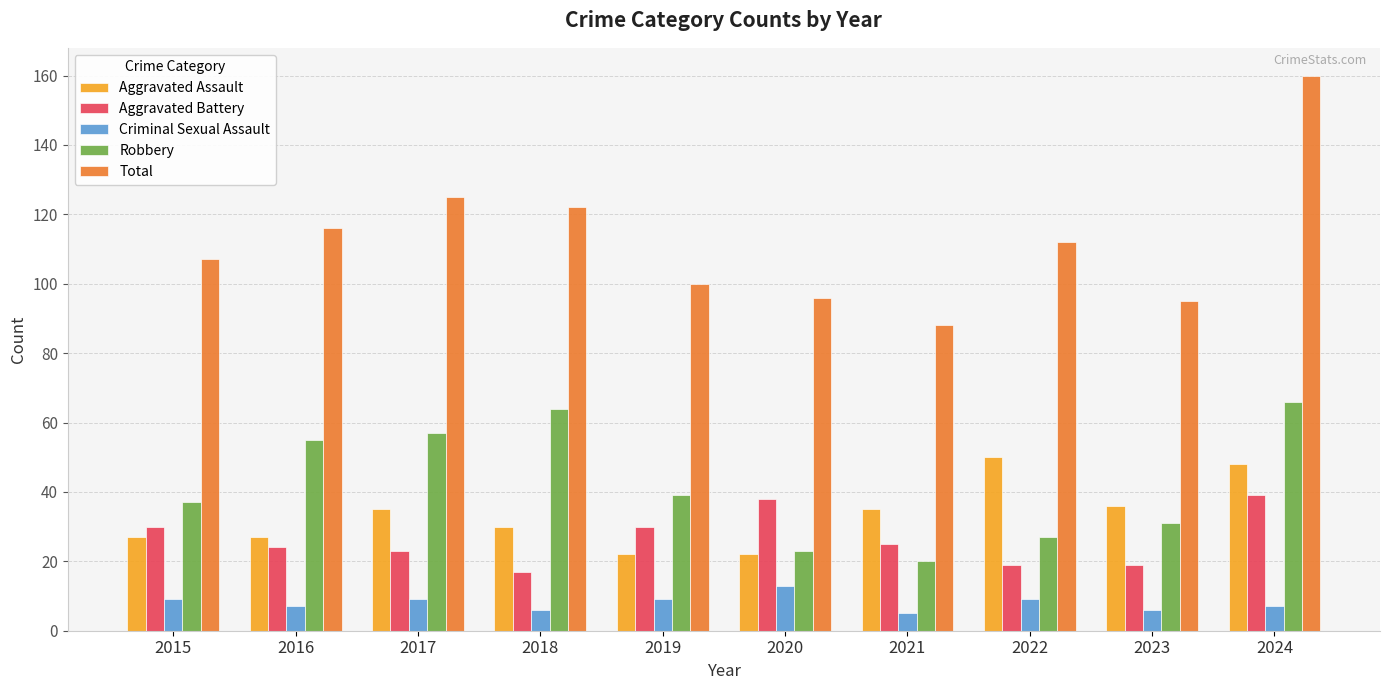

Is the value of Robbery at 2016 greater than the value of Criminal Sexual Assault at 2019?

Yes